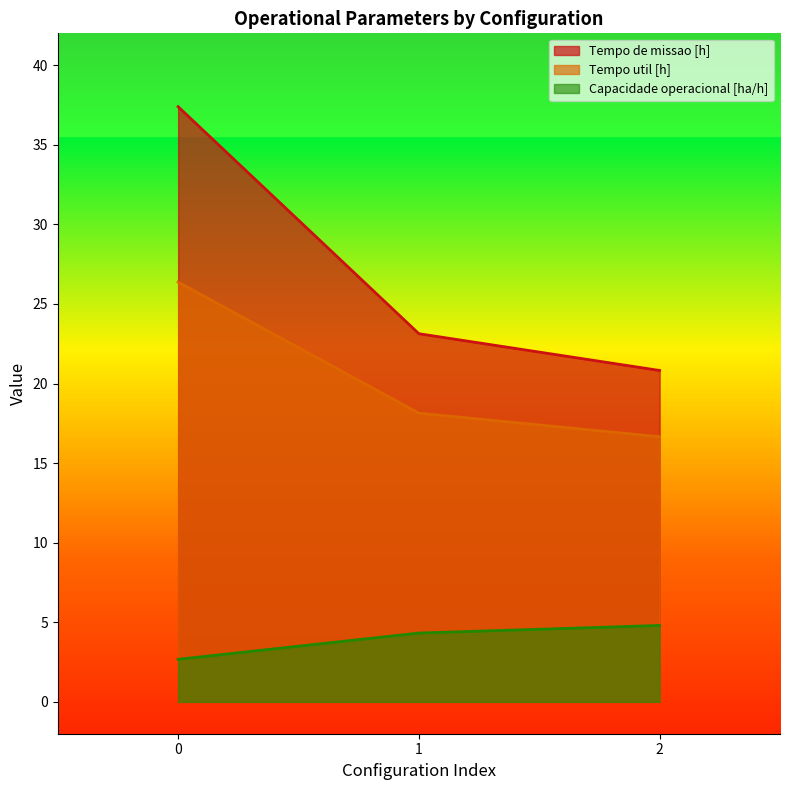

What are all the series names shown in the legend?

Capacidade operacional [ha/h], Tempo de missao [h], Tempo util [h]